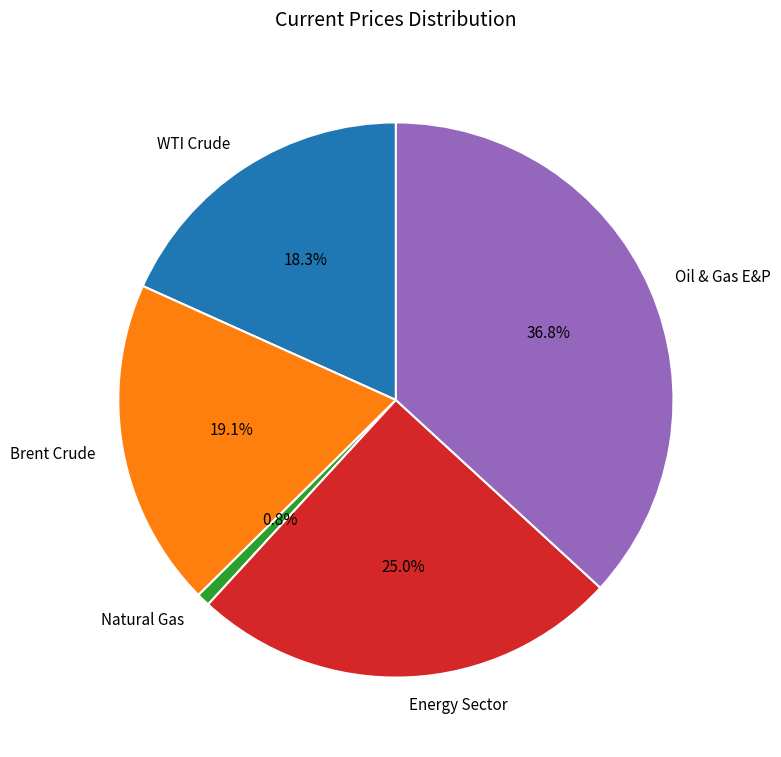

What is the smallest slice in the pie chart?

Natural Gas